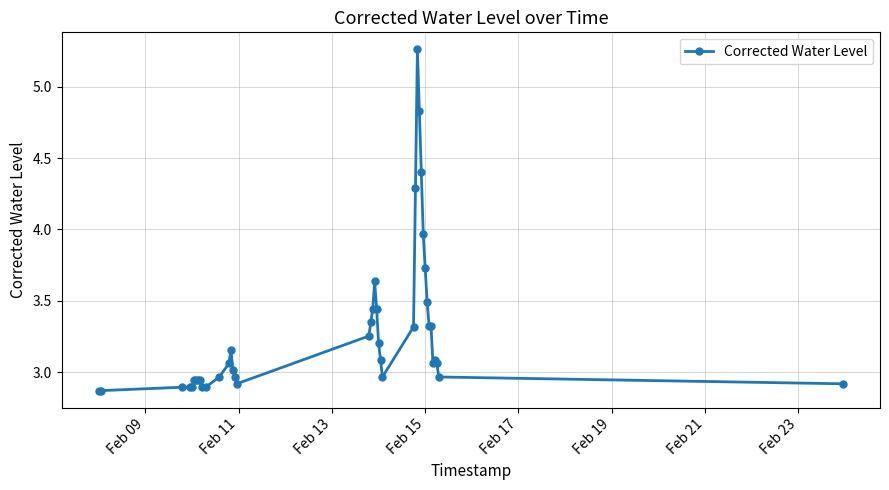

What is the value of the 33rd point from the left?

3.5